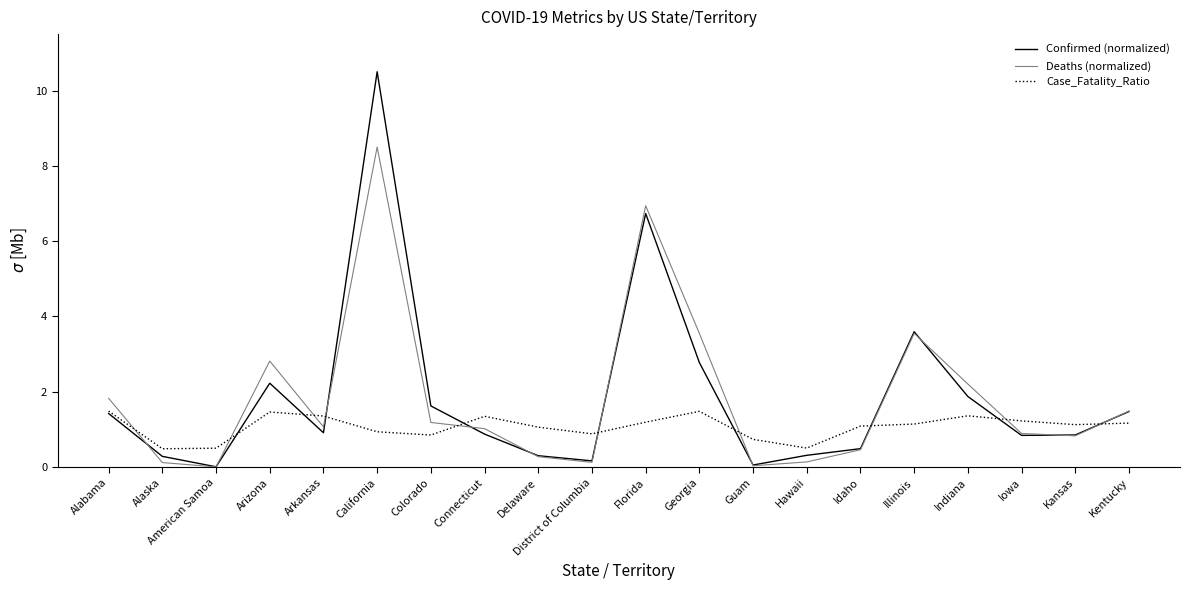

What is the difference between the maximum and second lowest values in the Case_Fatality_Ratio series?

1.0